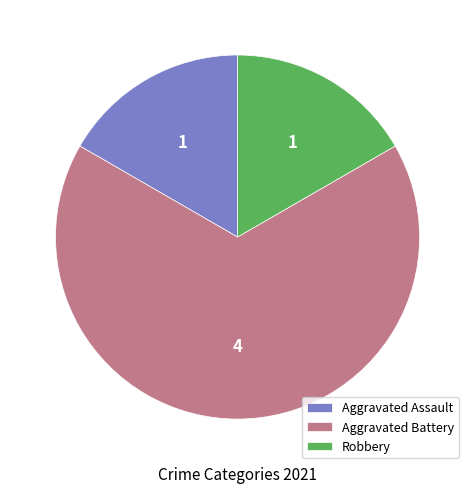

Count the number of slices in the pie.

3